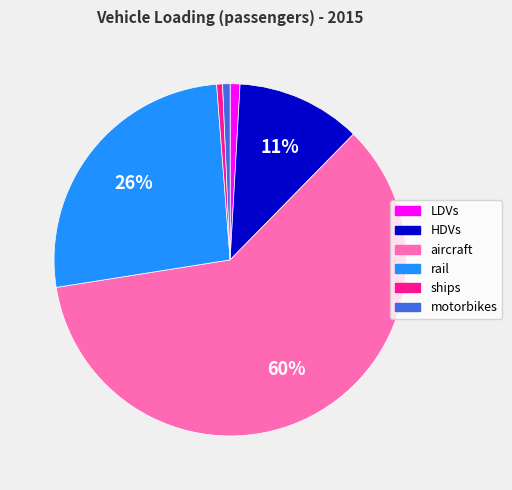

What is the largest slice in the pie chart?

aircraft